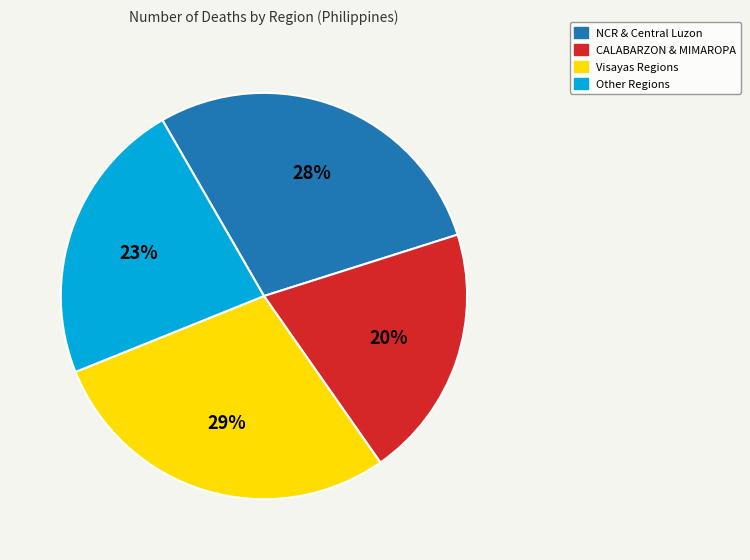

How many segments does this pie chart have?

4